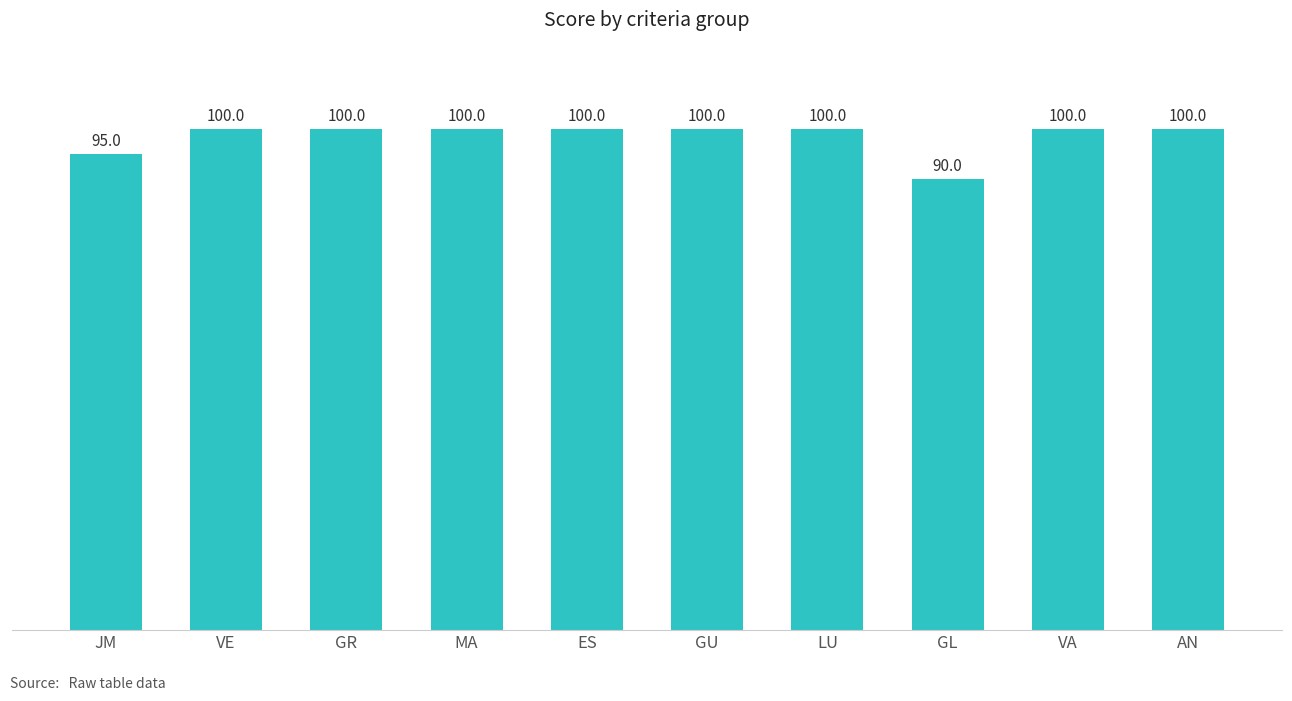

What is the ratio of the value at GR to the value at MA?

1.0